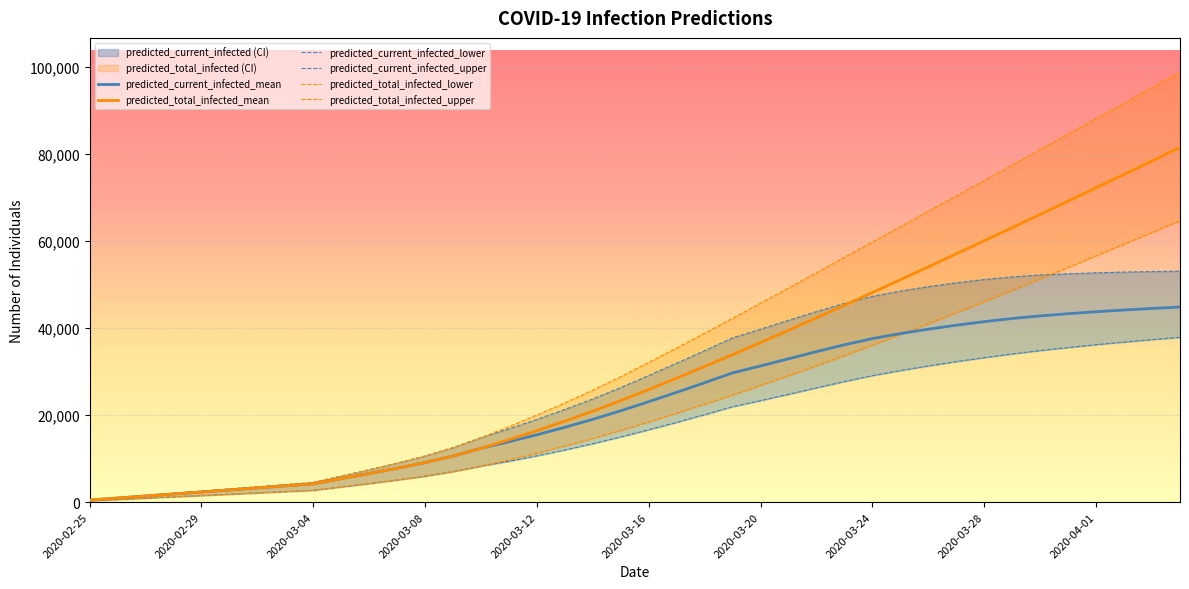

Which series has the largest range (max minus min)?

predicted_total_infected_upper